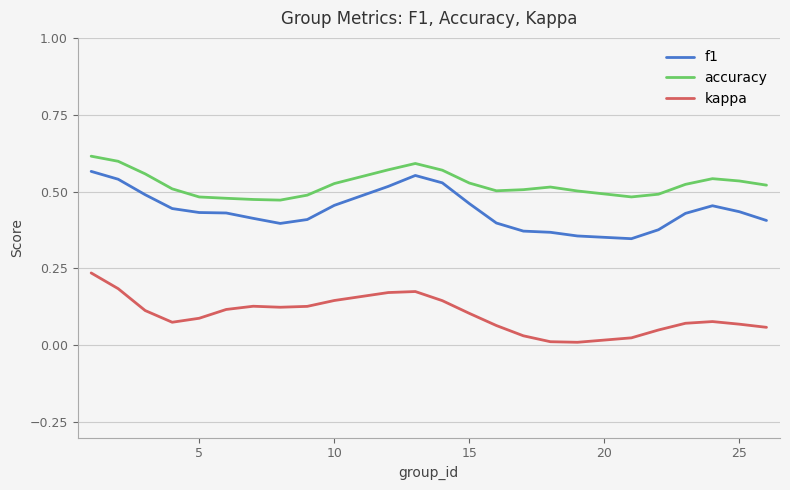

True or false: accuracy and kappa cross at least once.

False